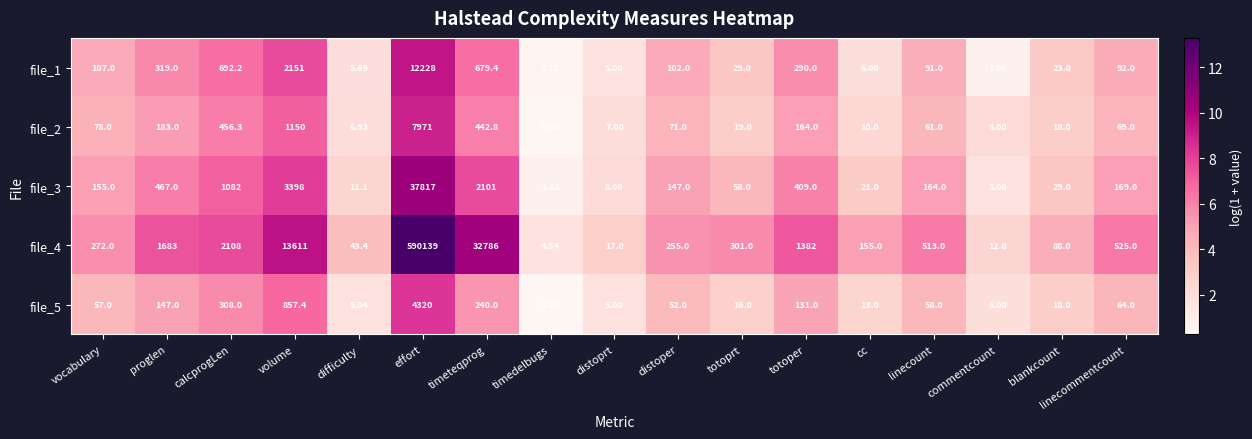

Is the value of file_5 at linecommentcount greater than the value of file_2 at timedelbugs?

Yes